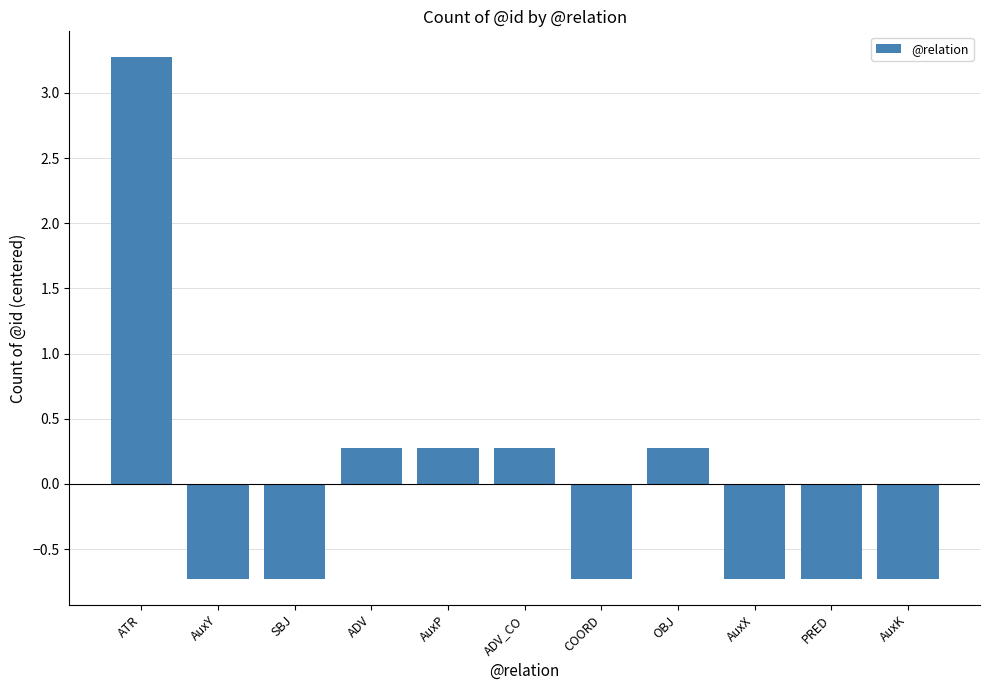

Is it true that the value at PRED is -1.1?

False